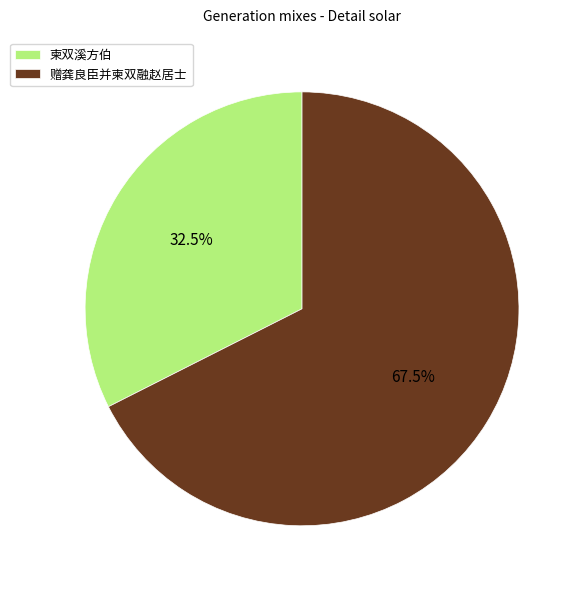

Which category has the smallest portion of the pie?

柬双溪方伯